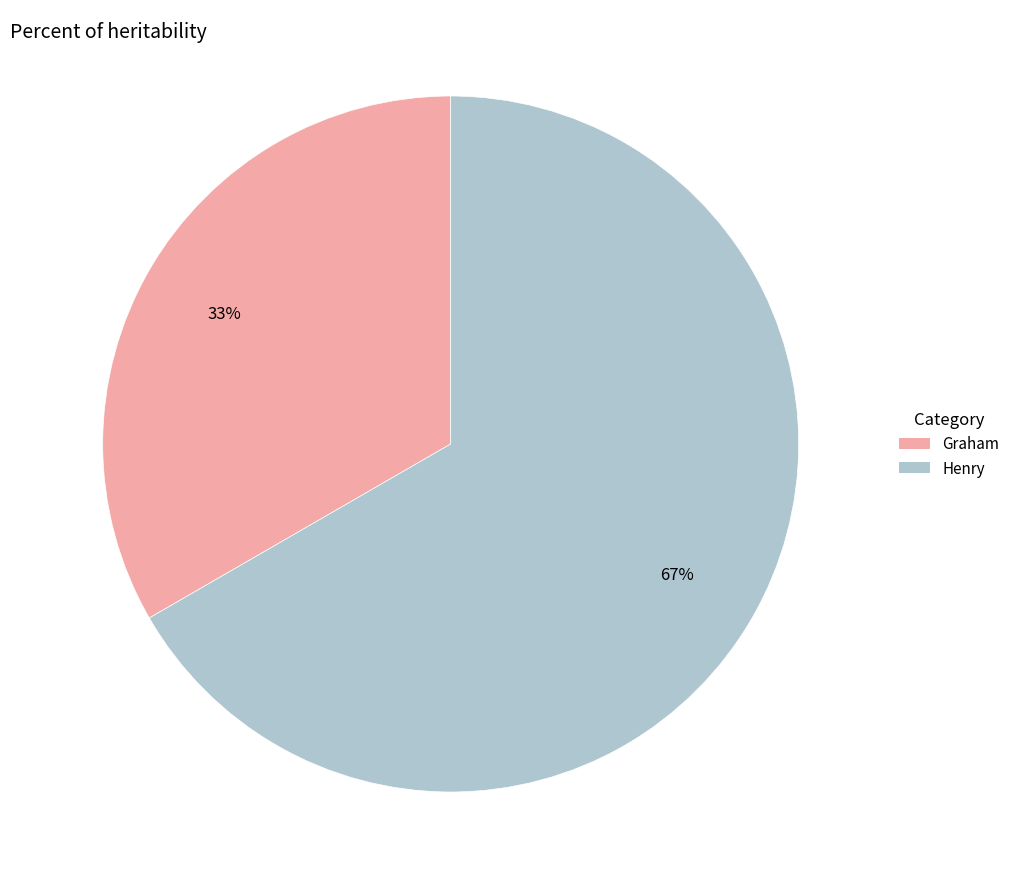

Rank the categories by value from lowest to highest.

Graham, Henry